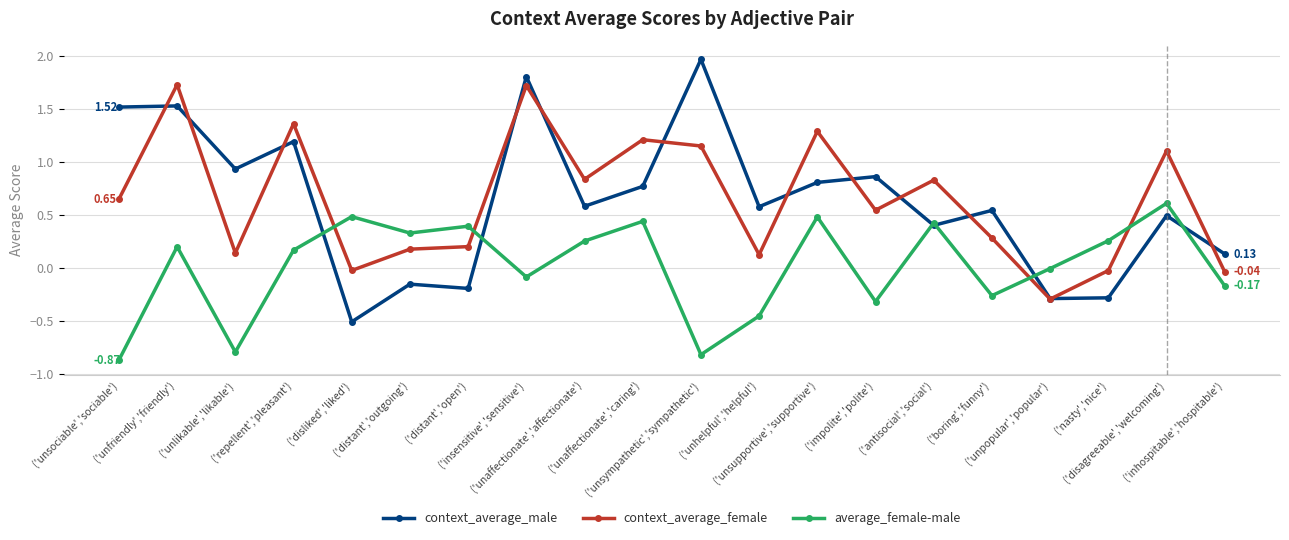

Read the context_average_male value at ('unfriendly','friendly').

1.5